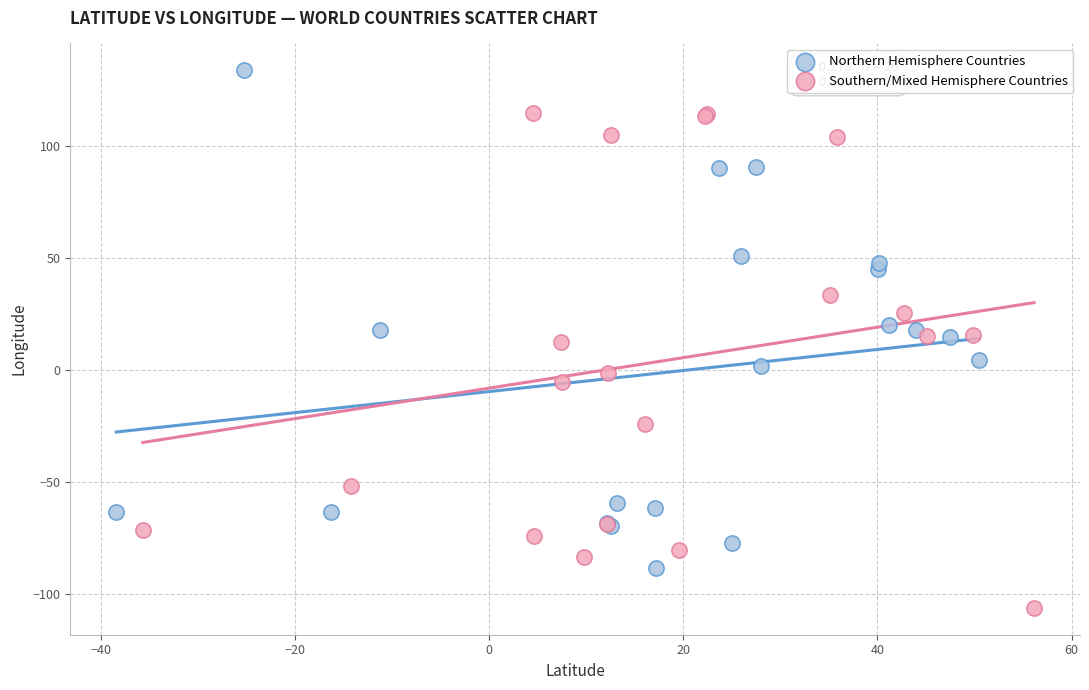

Which series contains the highest Y value?

Northern Hemisphere Countries